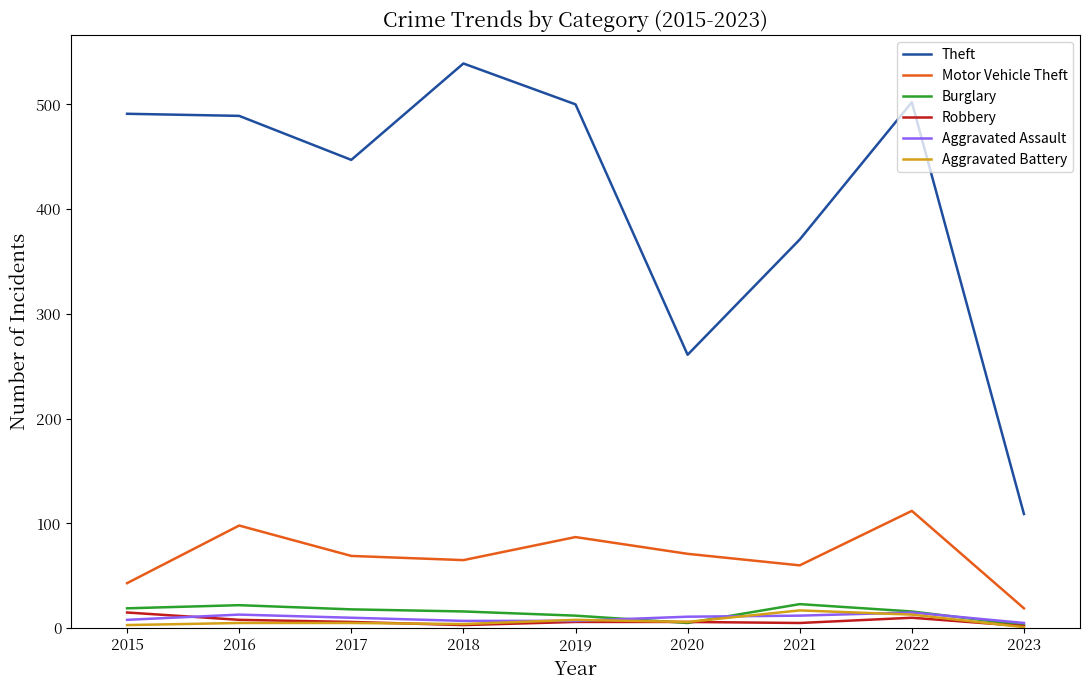

True or false: Burglary and Motor Vehicle Theft cross at least once.

False